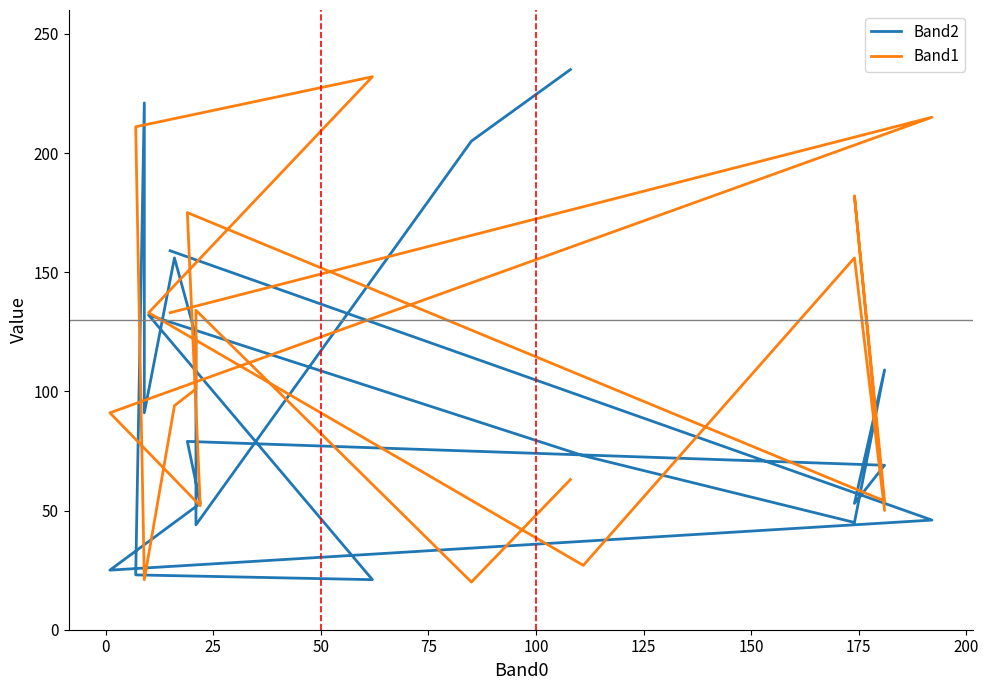

In Band1, how many points are higher than both neighbors (excluding endpoints)?

6